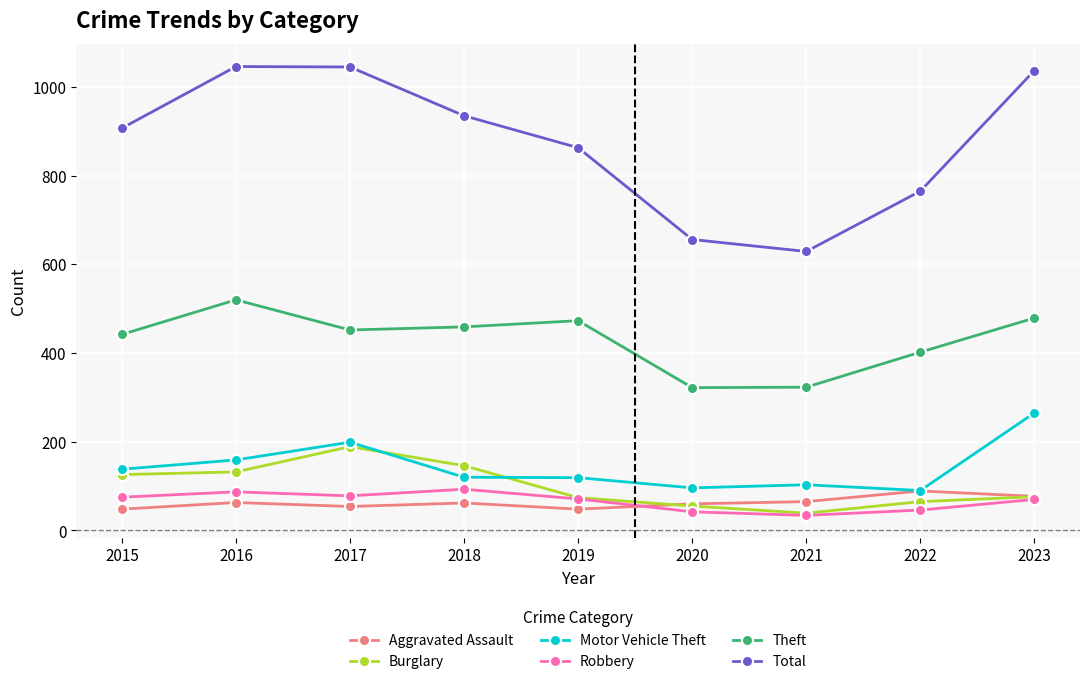

How many lines are shown in the chart?

6